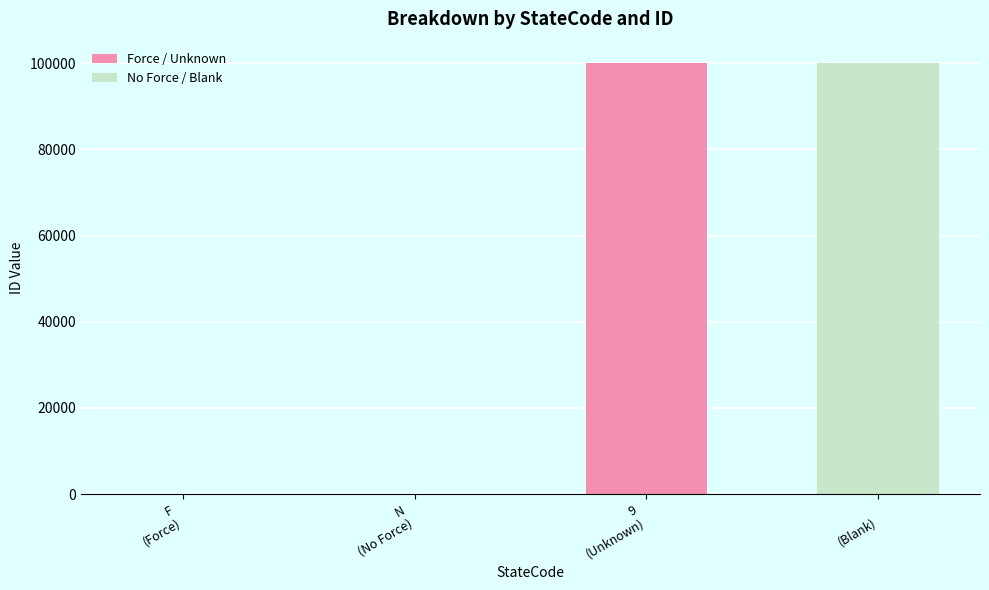

What value does the data have at  
(Blank)?

99998